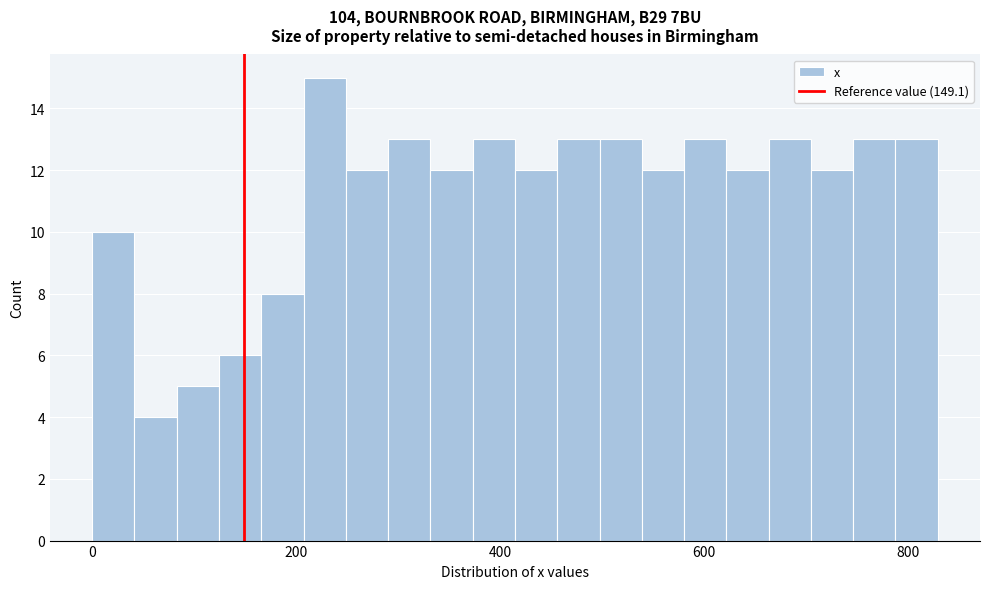

Read against the x-axis, roughly where is the centre of the tallest bar?

220